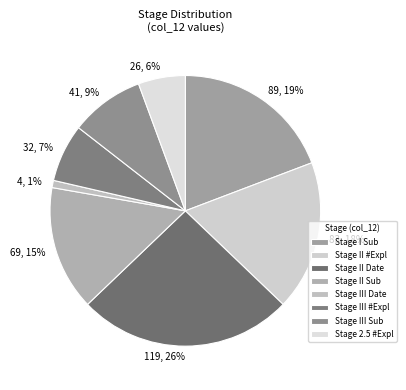

How many slices are in this pie chart?

8